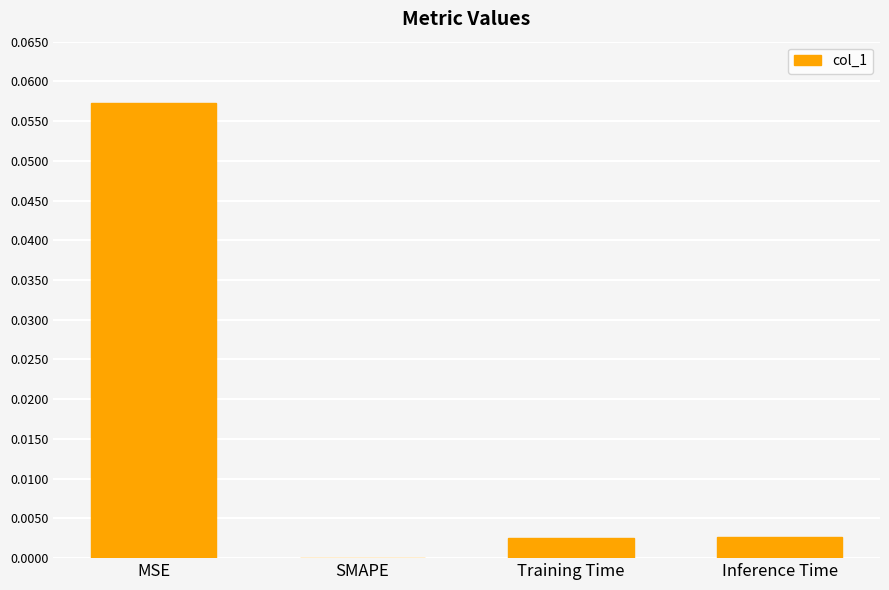

The chart shows a value of 0.0 at SMAPE. True or false?

True